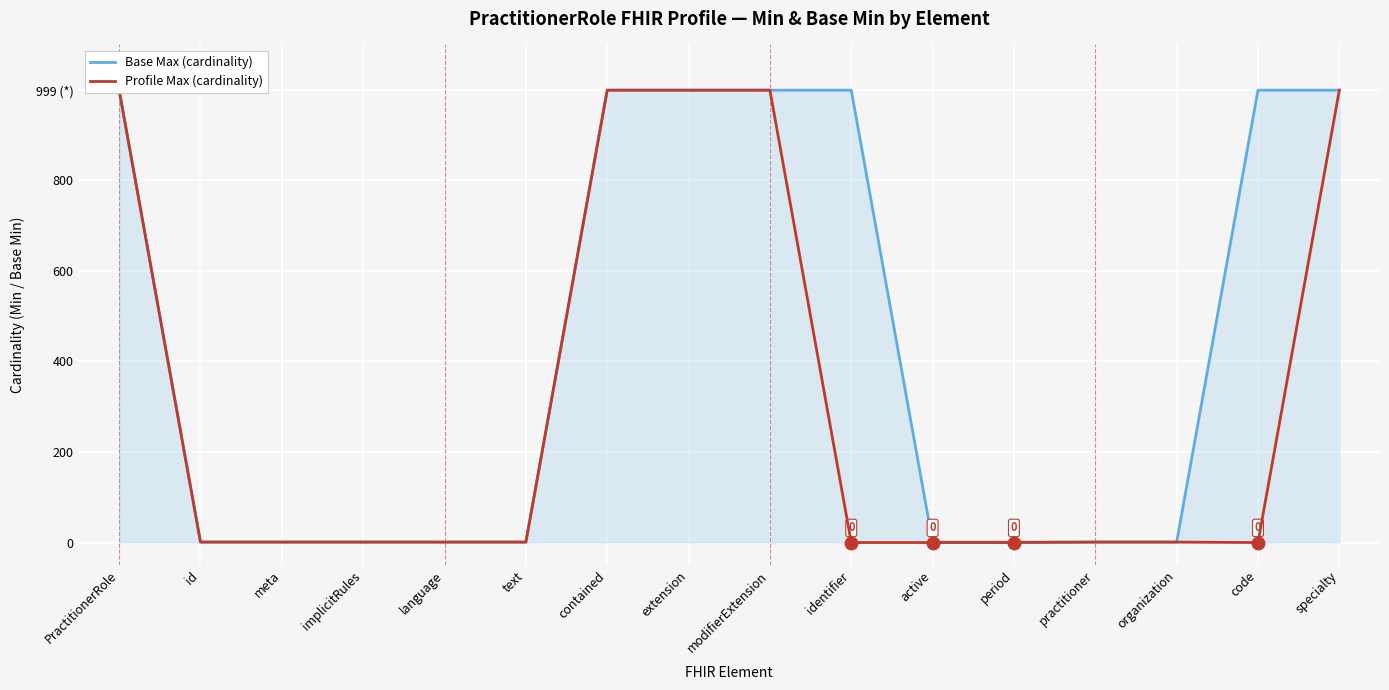

What are all the series names shown in the legend?

Base Max (cardinality), Profile Max (cardinality)